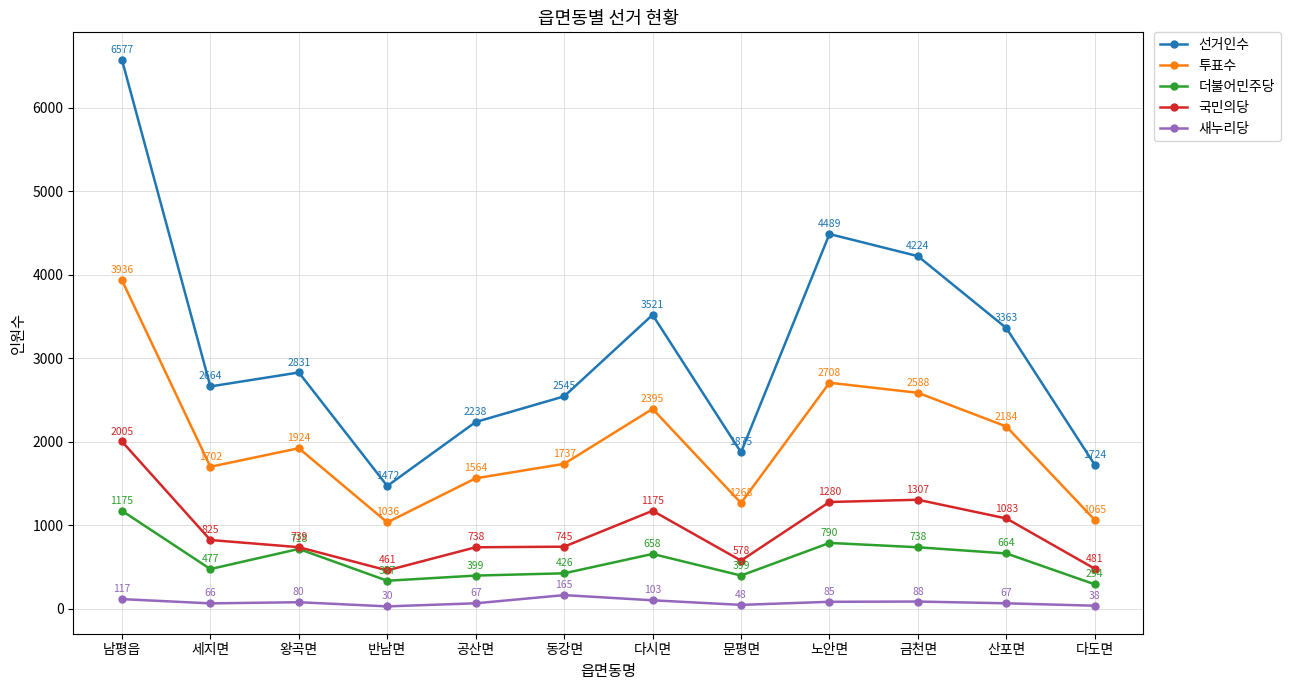

What is the average value of the 선거인수 series?

3127